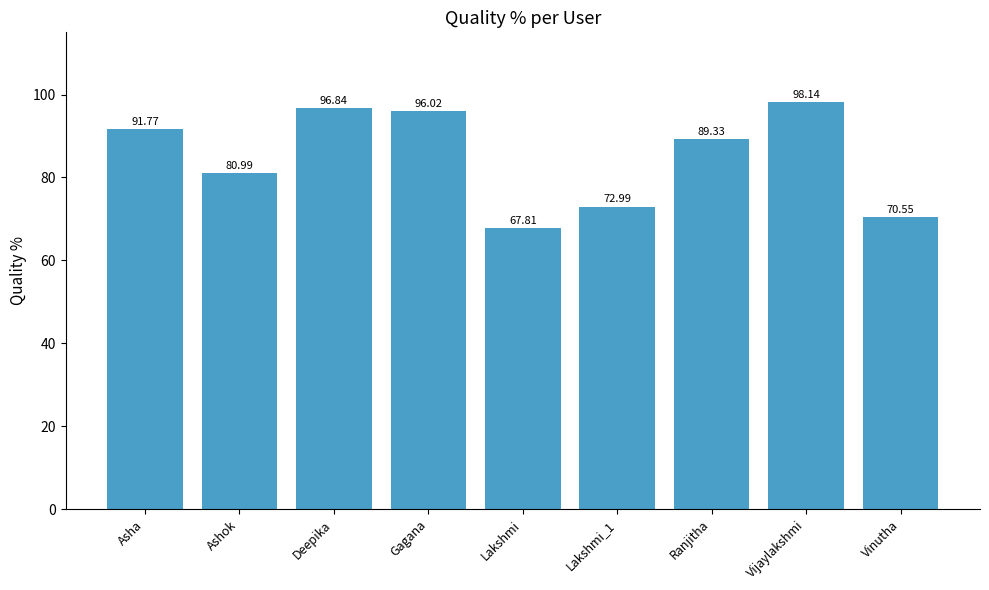

At which category does the chart reach its minimum across all series?

Lakshmi